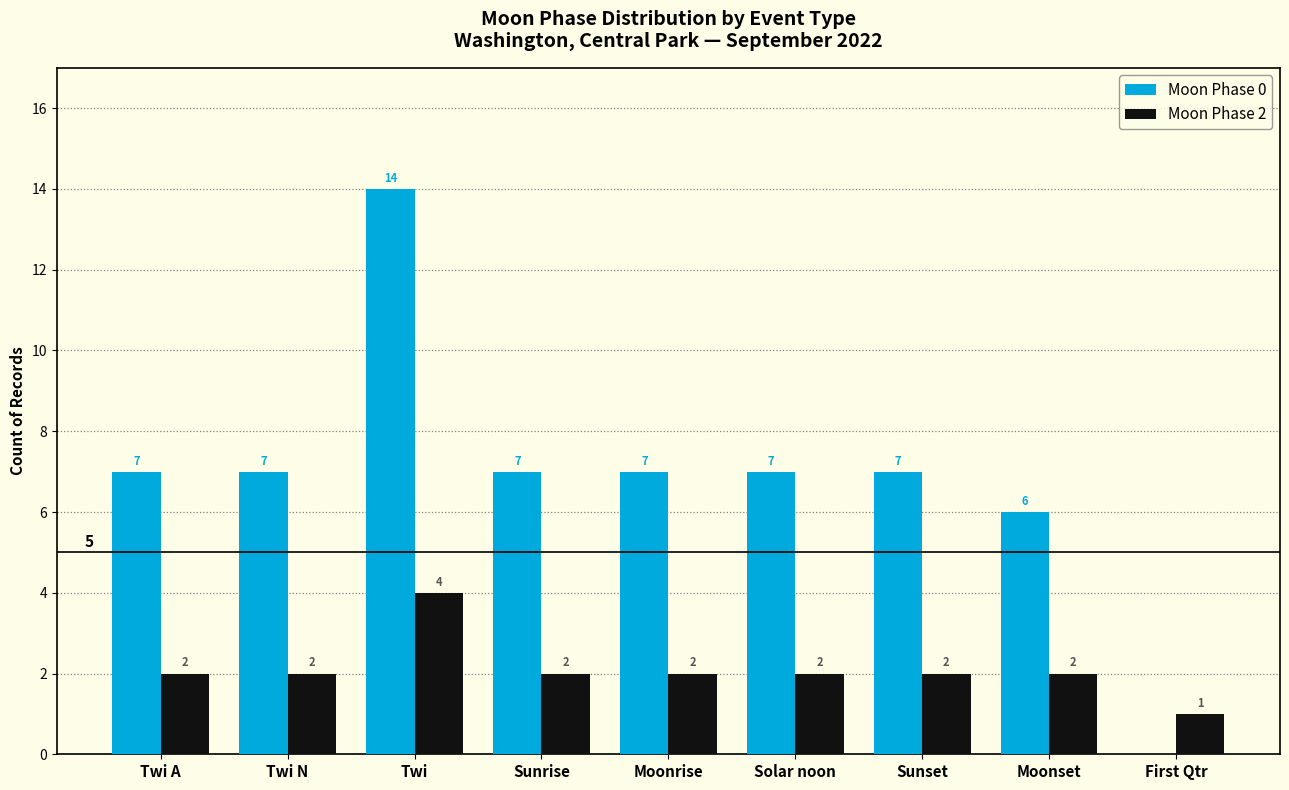

True or false: Moon Phase 2 has a value of 4 at Twi A.

False